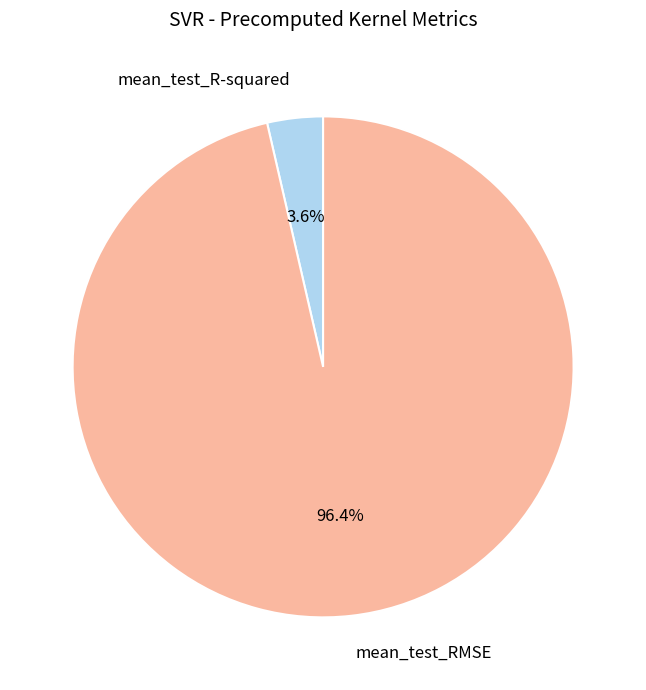

Rank the categories by value from highest to lowest.

mean_test_RMSE, mean_test_R-squared